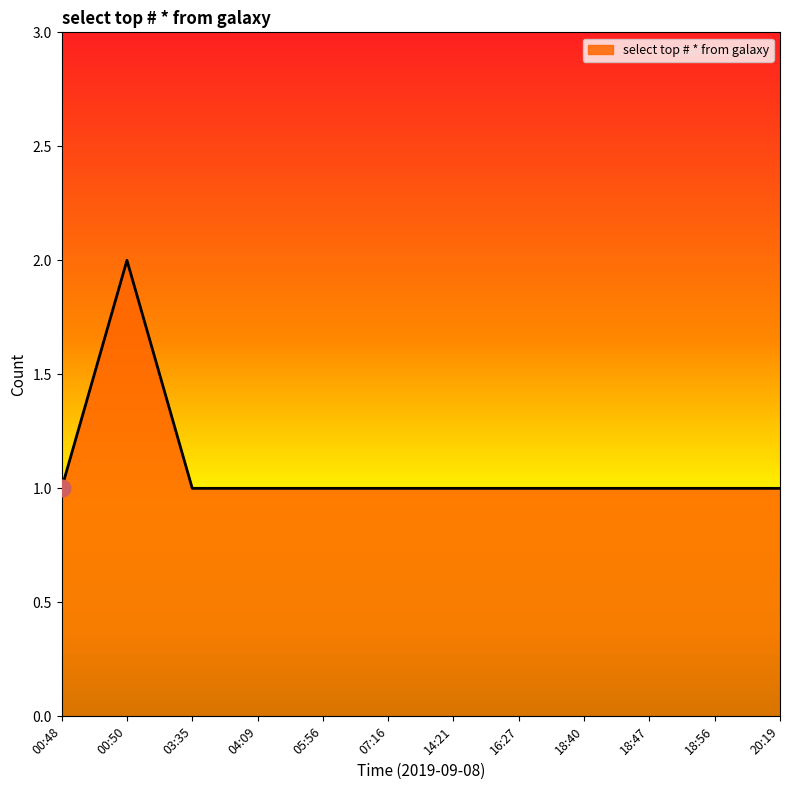

The value at 20:19 is 1. True or false?

True